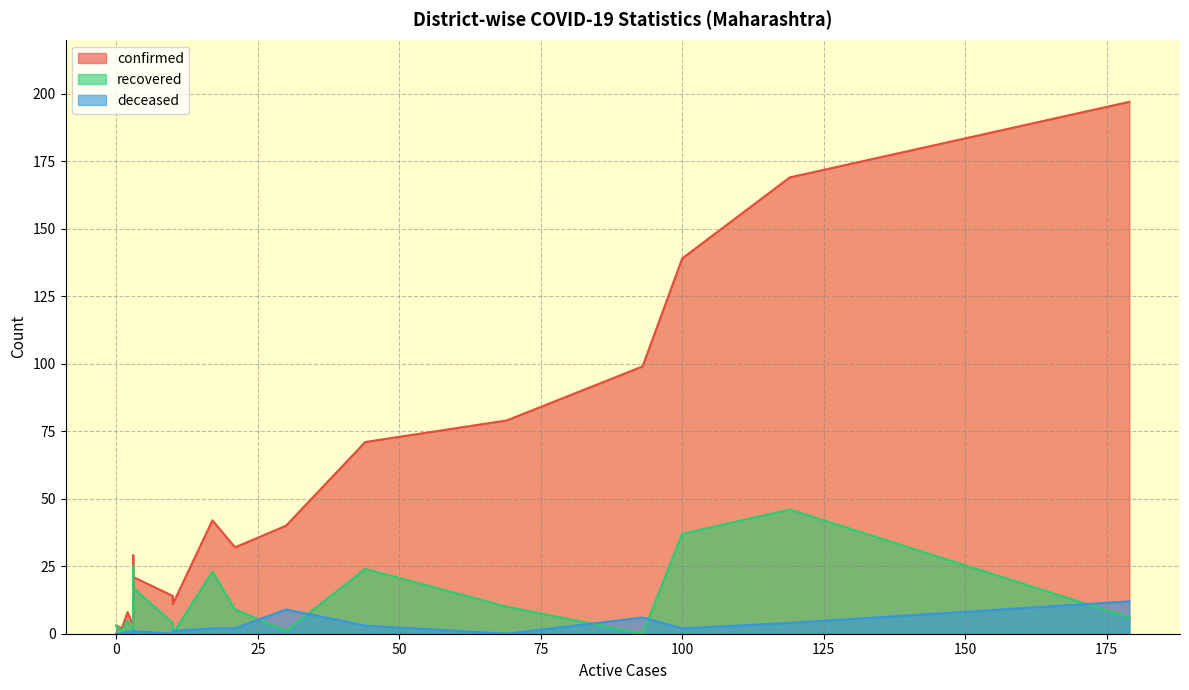

What is the difference between the highest and lowest values at 3?

28